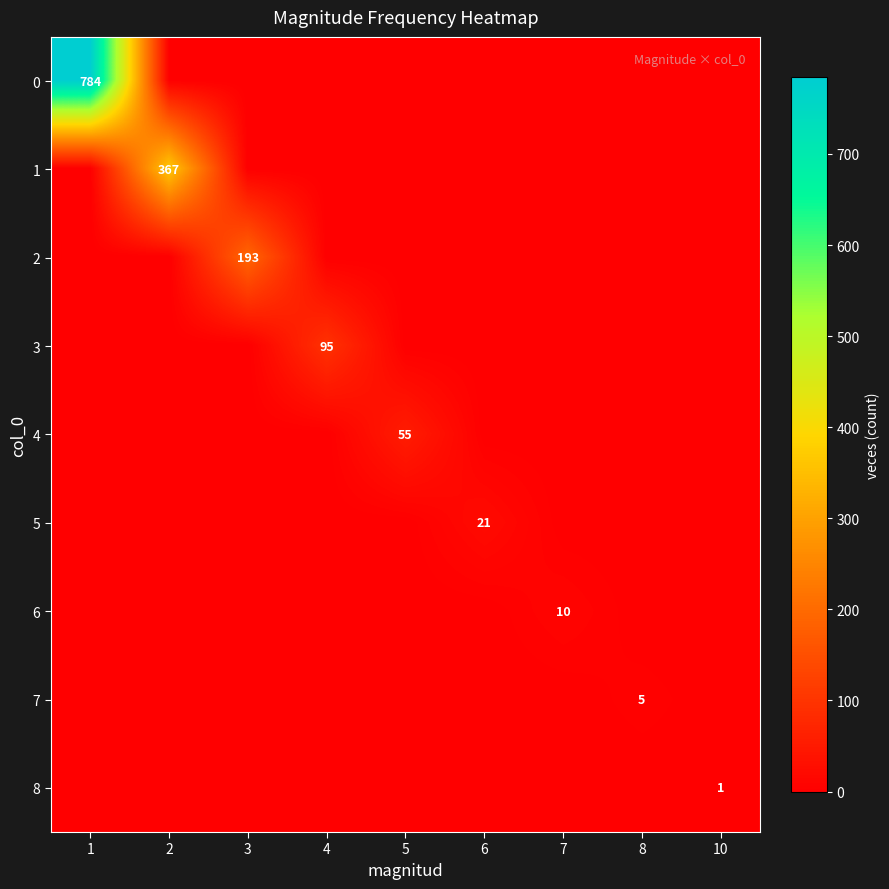

At which category is the sum across all series the highest?

1